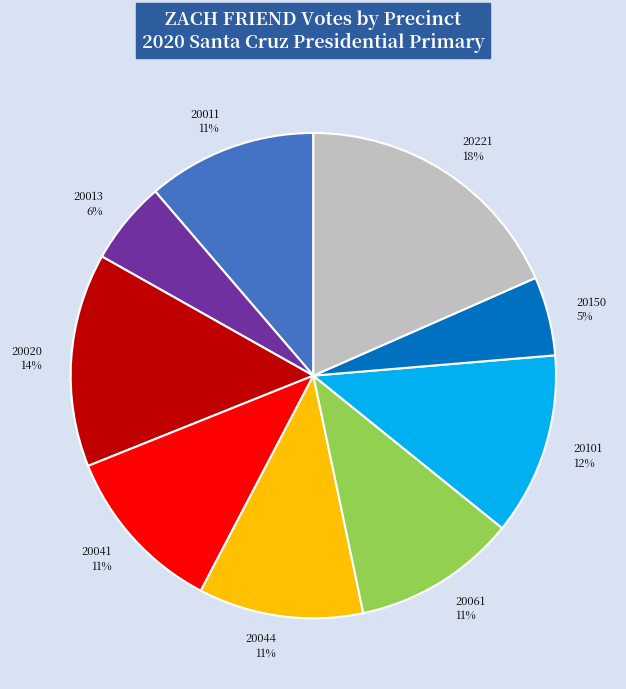

Does any single category account for the majority?

No